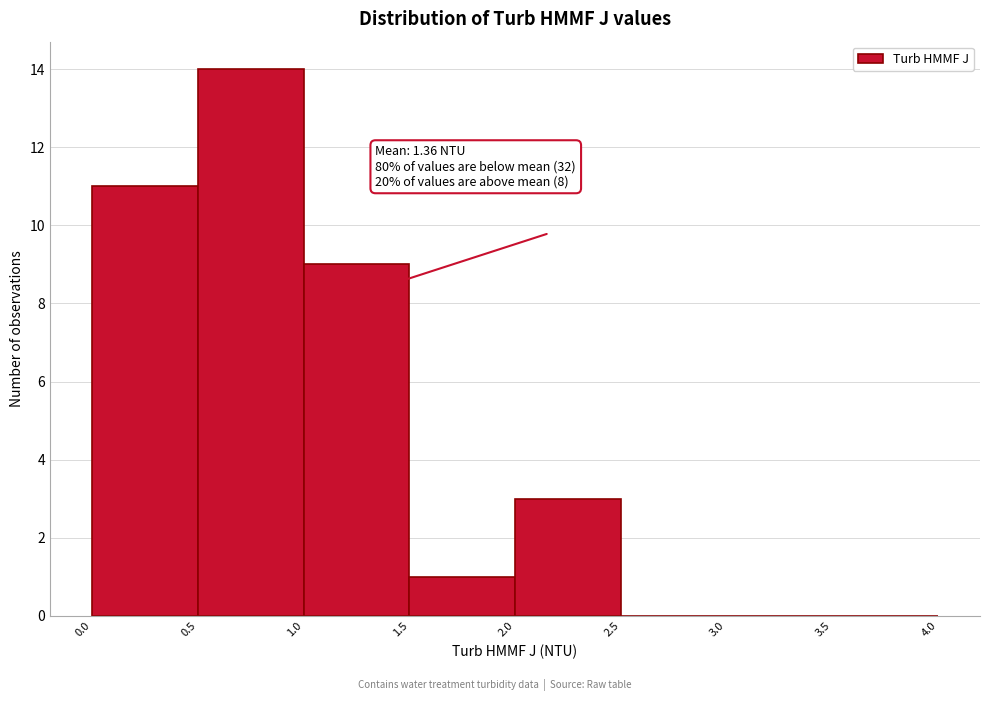

Over which range of the x-axis is the bar tallest?

0.5 to 1.0